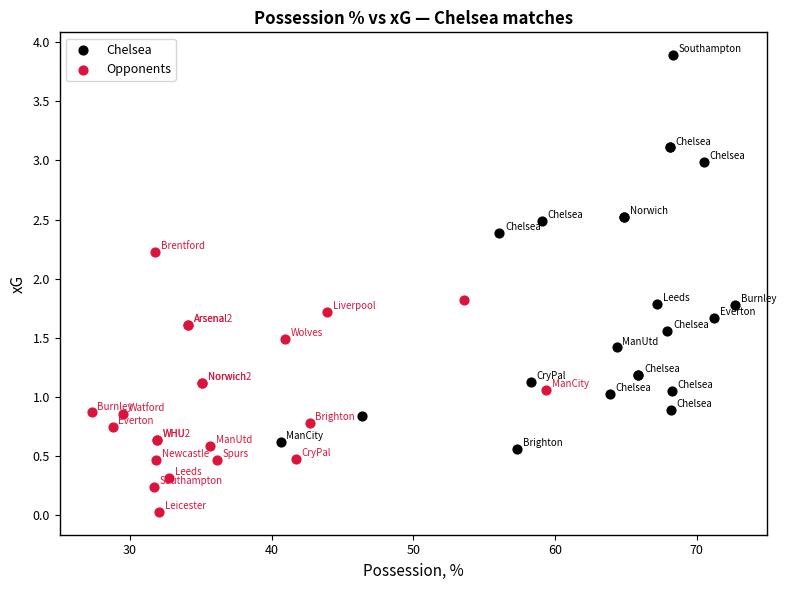

Which series reaches the minimum Y coordinate?

Opponents